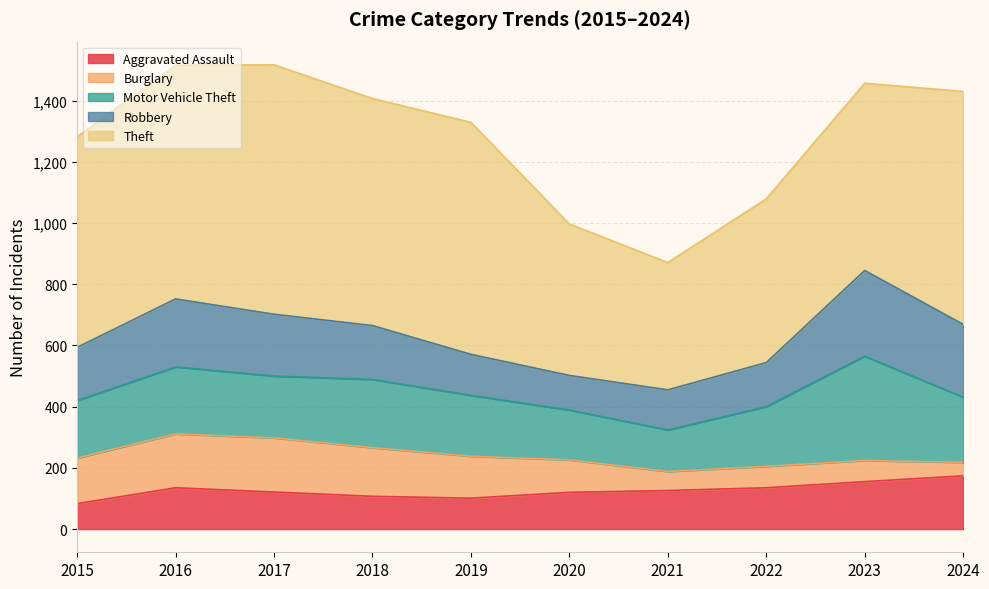

What value does the Robbery series have at 2023, to the nearest 10?

280